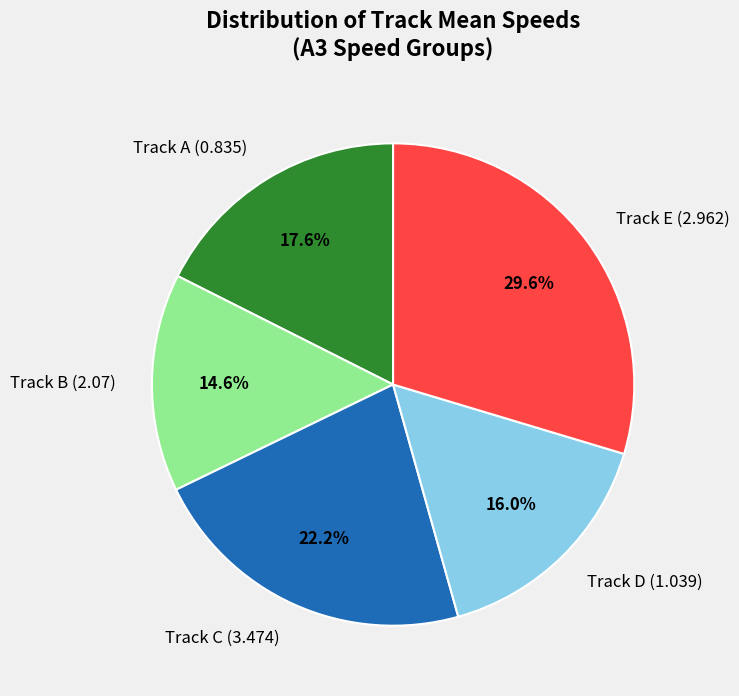

Count the number of slices in the pie.

5